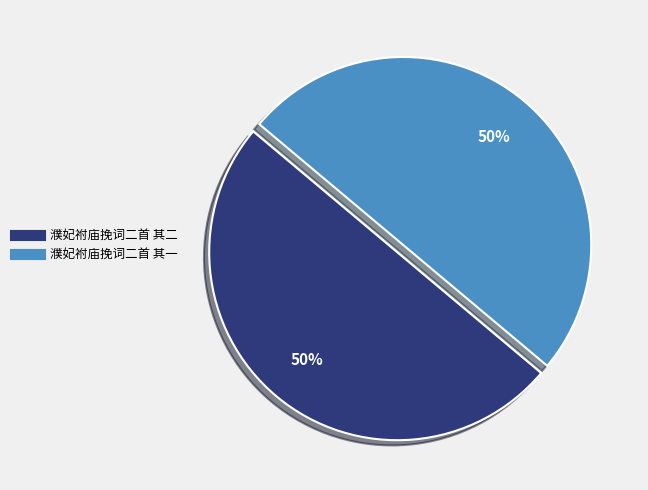

What is the ratio of the value at 濮妃袝庙挽词二首 其一 to the value at 濮妃袝庙挽词二首 其二?

1.0